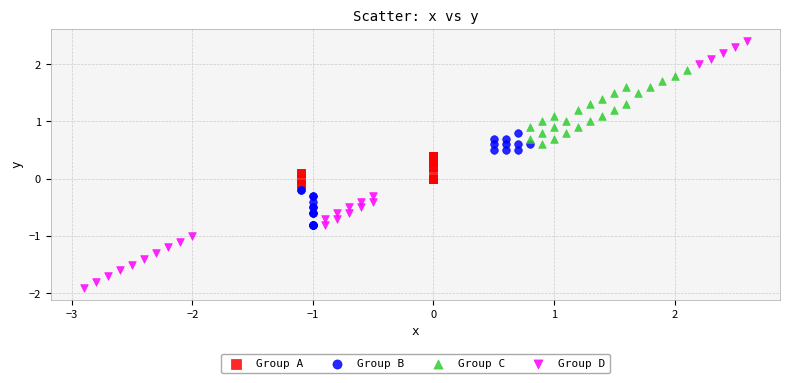

Which series reaches the maximum Y coordinate?

Group D